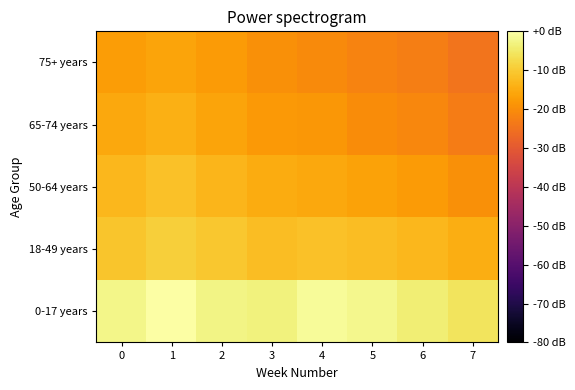

At which category is the sum across all series the highest?

1